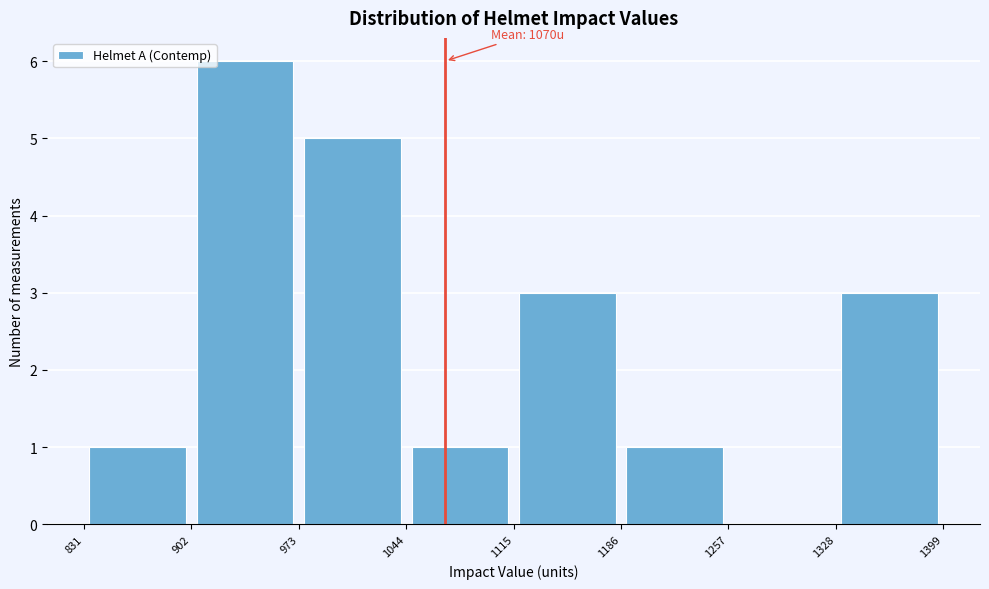

Over which range of the x-axis is the bar tallest?

902 to 973